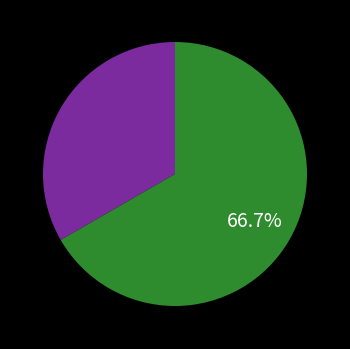

Is there a majority slice in this chart?

Yes